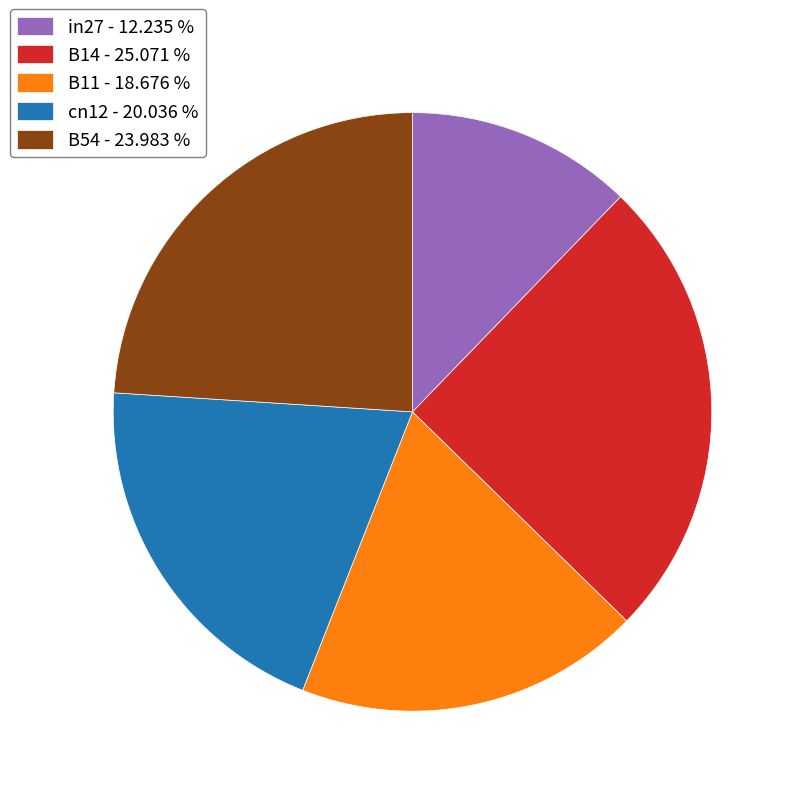

How many segments does this pie chart have?

5